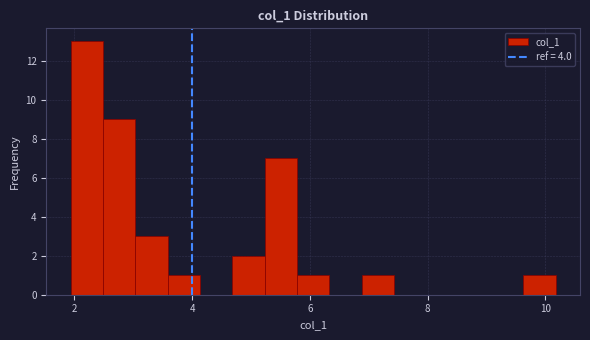

Around what value on the x-axis is the tallest bar? Give the approximate position of its centre, as read against the axis.

2.2